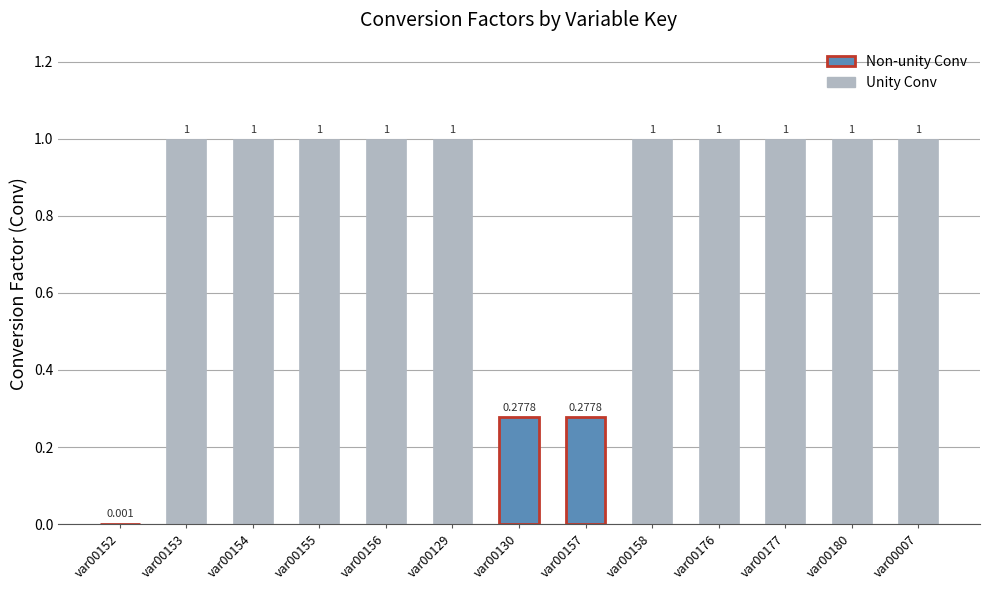

How many categories are shown in the chart?

13